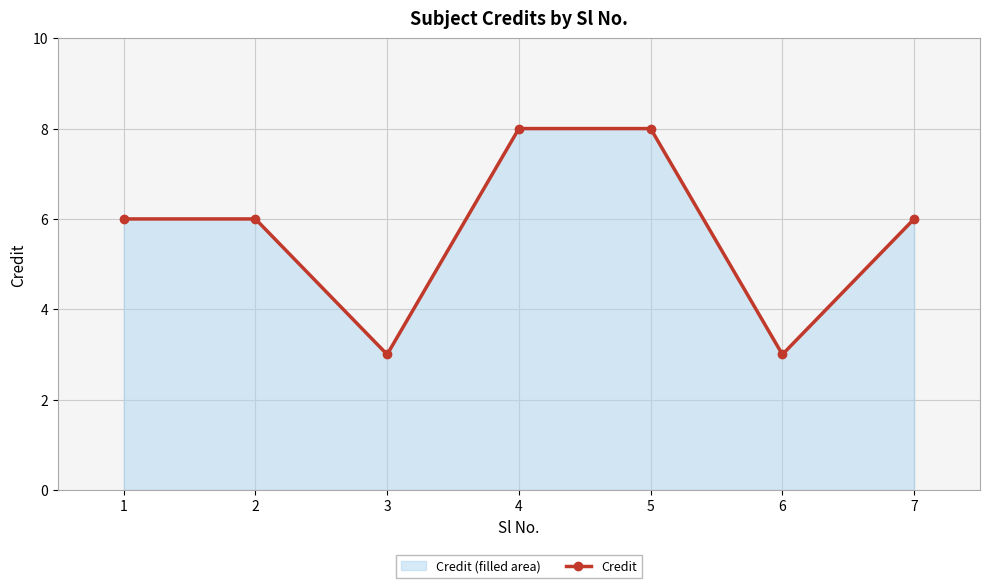

How many values are below 6?

2